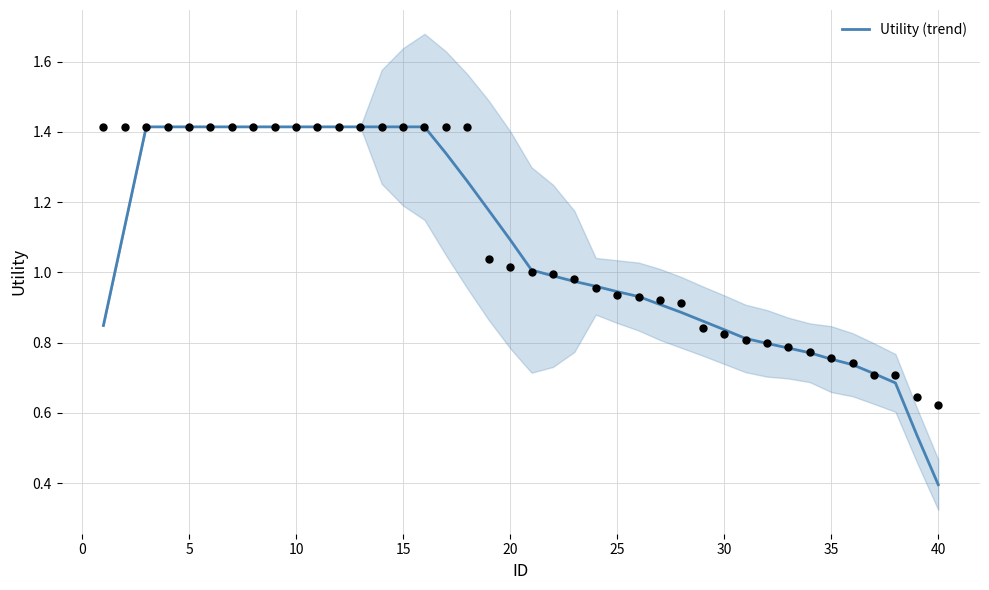

Is it true that Utility (trend) equals 1.4 at 5?

True